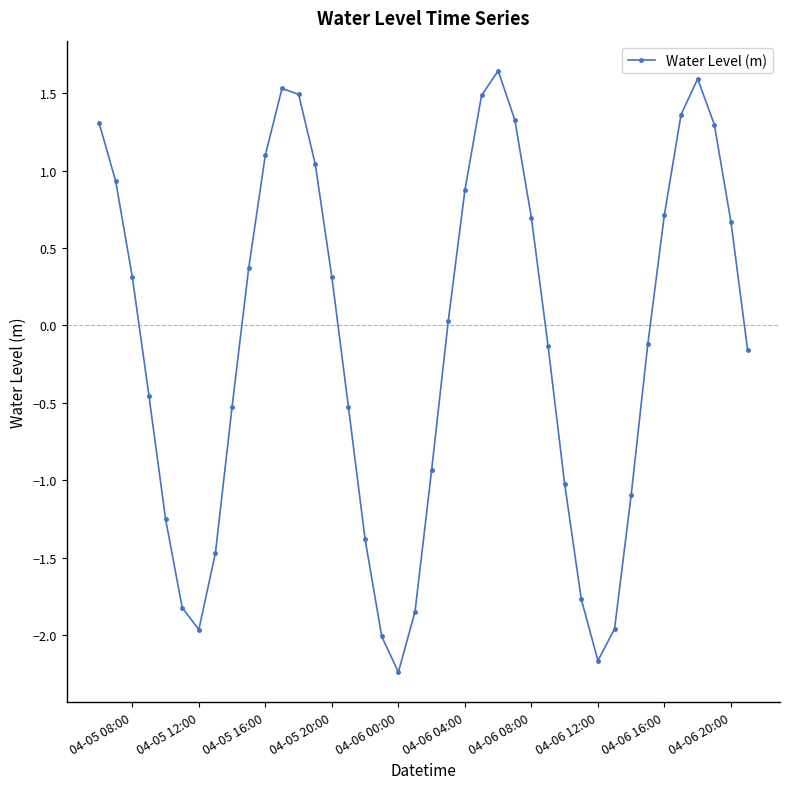

What is the value of the 21st point from the left?

-0.9